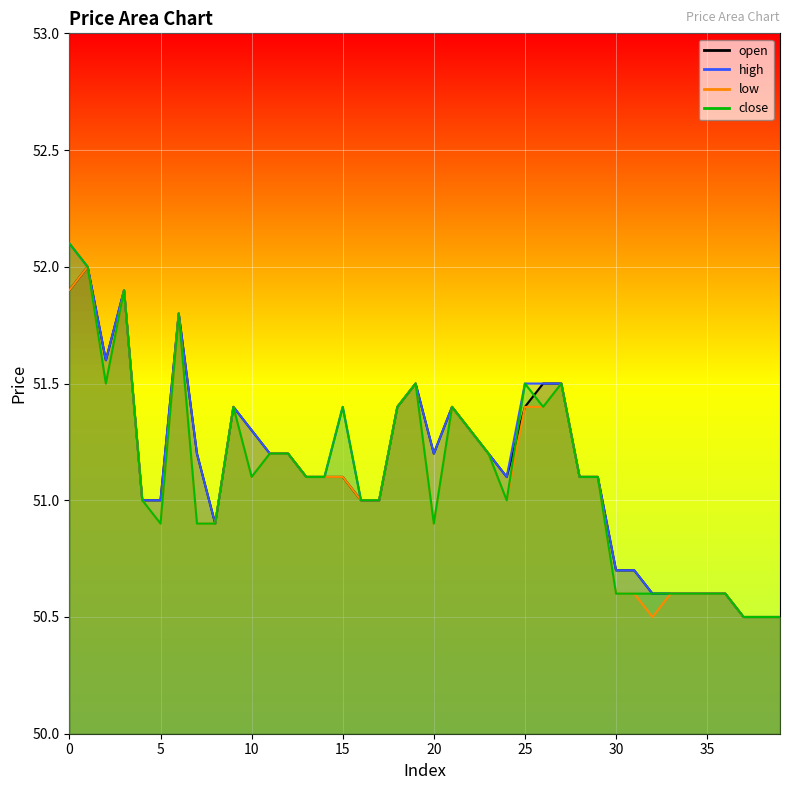

How many series are shown in this chart?

4